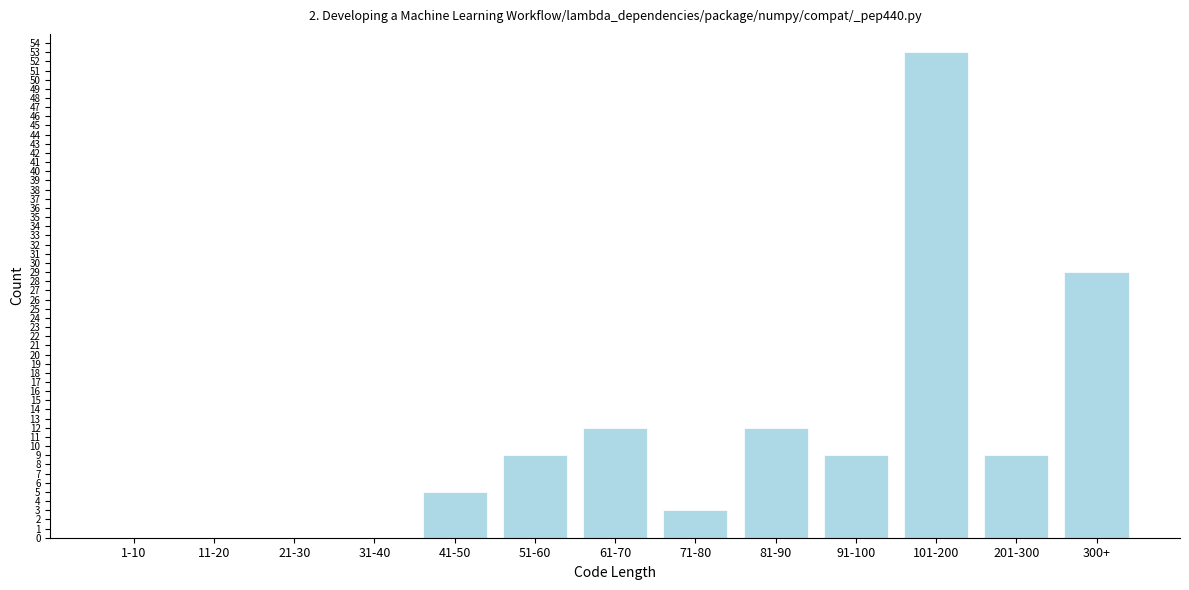

Reading right to left, what are all the values shown in this chart?

300+=29	201-300=9	101-200=53	91-100=9	81-90=12	71-80=3	61-70=12	51-60=9	41-50=5	31-40=0	21-30=0	11-20=0	1-10=0